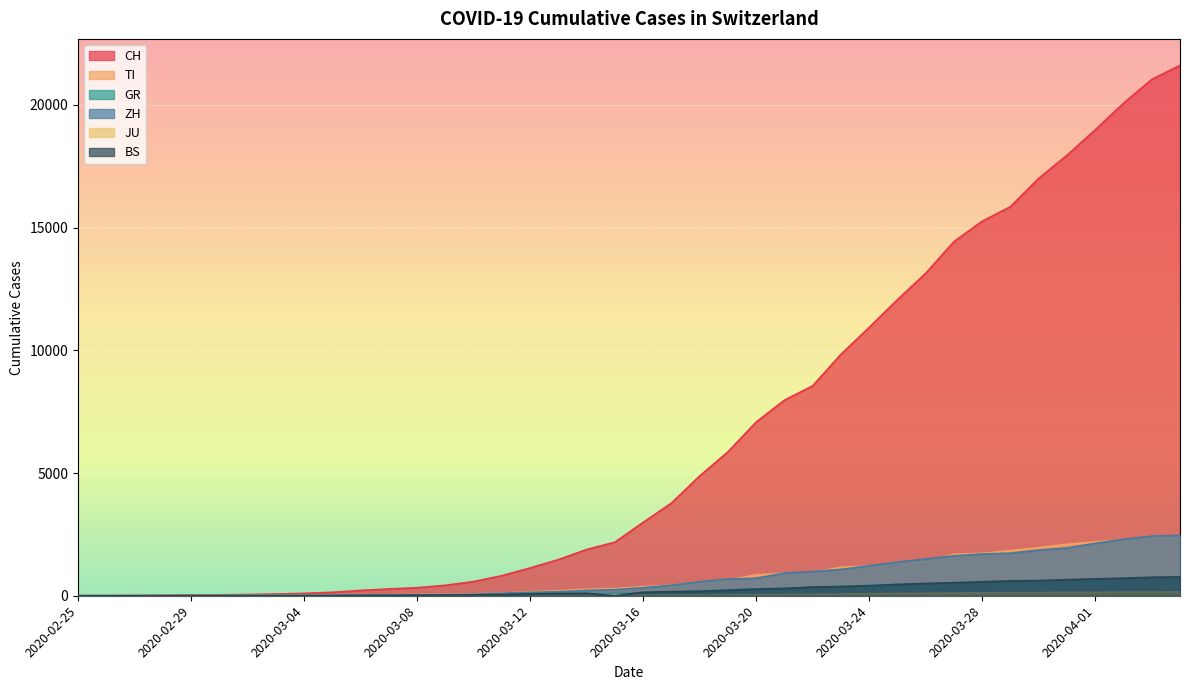

Reading left to right, extract all data points from this chart.

CH: 0	4	8	20	30	36	50	70	97	141	216	278	325	426	577	817	1132	1472	1883	2183	2989	3774	4879	5861	7075	7967	8551	9835	10930	12061	13138	14426	15259	15851	17005	17942	18979	20062	21035	21605
TI: 0	1	1	1	2	2	4	8	13	25	28	41	49	61	75	108	163	206	265	293	368	426	511	638	849	916	945	1162	1209	1354	1401	1688	1727	1837	1962	2091	2195	2271	2377	2442
GR: 0	2	2	6	6	6	9	10	13	15	16	18	19	28	32	44	53	65	73	93	118	152	204	252	283	311	327	386	419	458	487	513	527	542	591	617	635	655	678	680
ZH: 0	0	2	2	6	7	10	13	15	23	29	34	40	49	62	101	140	163	218	250	326	429	568	679	711	925	984	1073	1221	1368	1500	1627	1701	1733	1859	1947	2136	2300	2428	2461
JU: 0	0	1	1	1	1	1	2	2	4	4	5	5	7	7	7	12	17	18	19	25	29	32	36	44	54	61	69	82	92	100	114	119	127	128	140	145	149	149	154
BS: 0	0	1	1	1	1	1	3	3	8	15	21	24	28	33	49	73	92	100	0	143	164	181	220	270	297	356	374	410	462	501	530	569	605	617	653	687	714	754	767